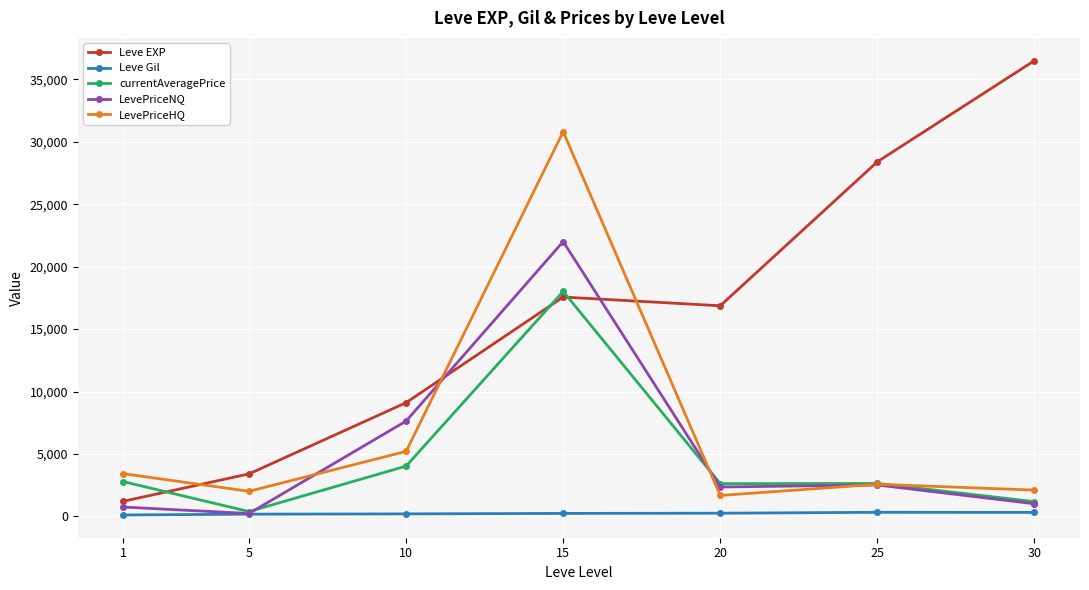

What is the value of the currentAveragePrice point at the 6th from the left?

2639.2